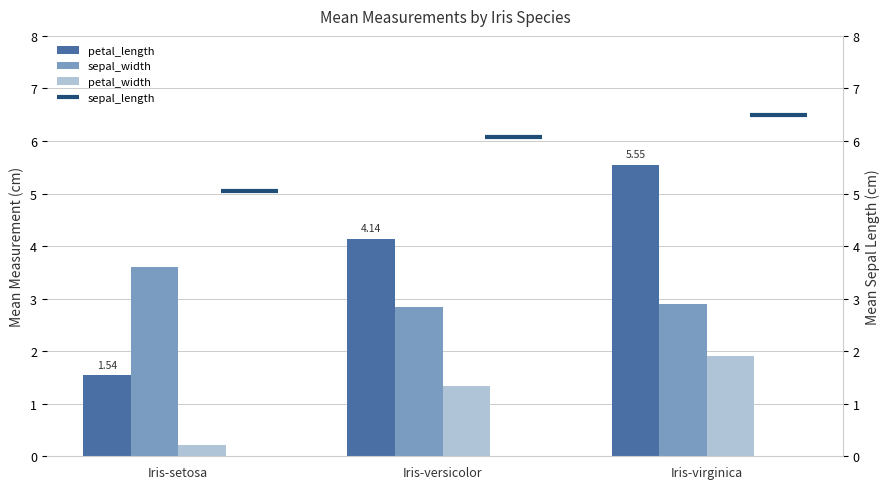

Where does the sepal_length series first go above 1?

Iris-versicolor